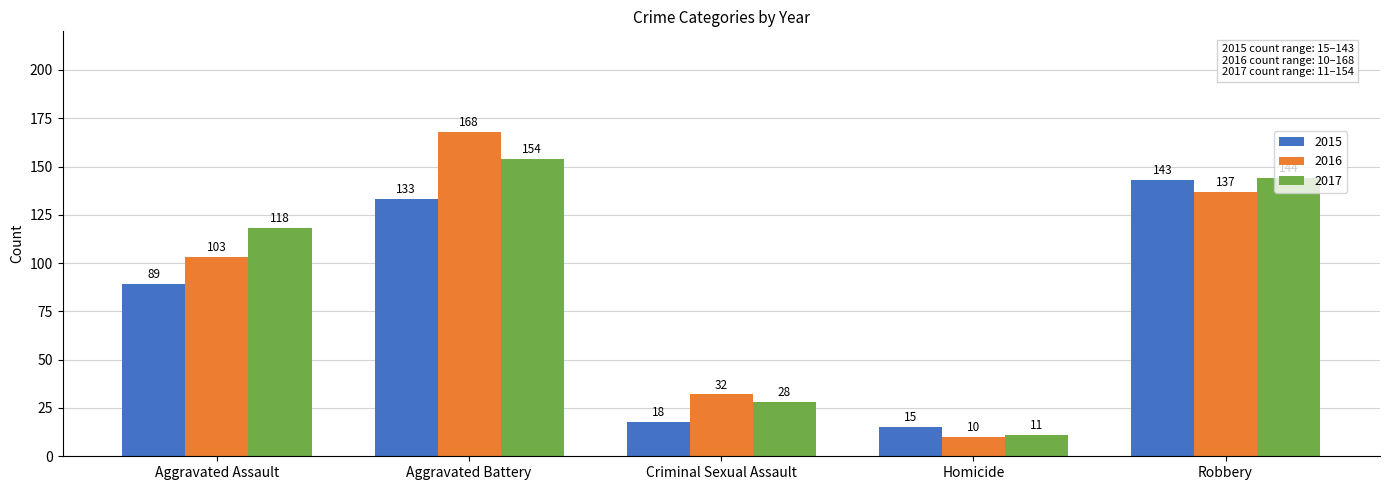

Is it true that 2015 equals 18 at Criminal Sexual Assault?

True